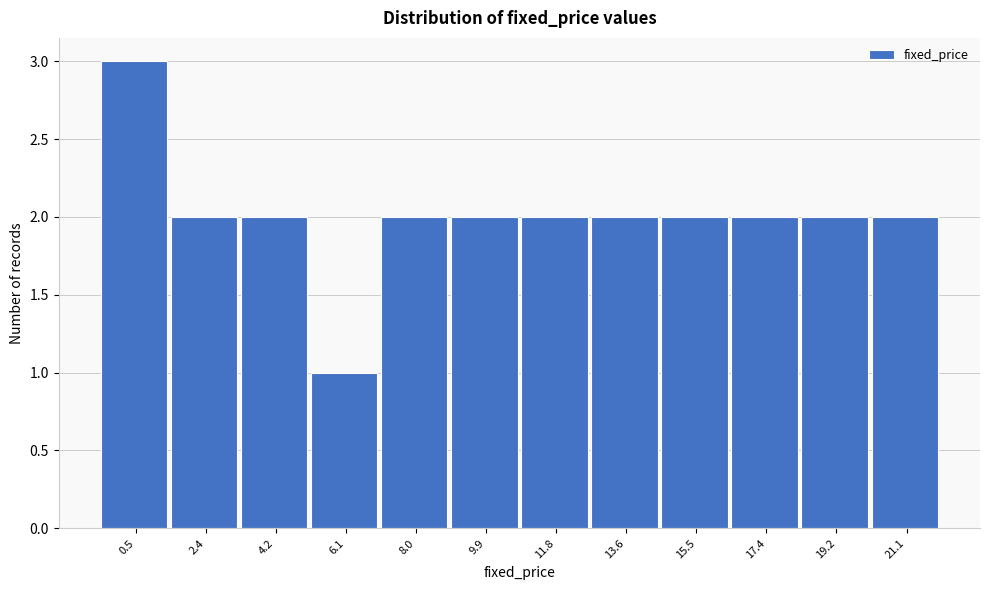

Reading right to left, transcribe all the data shown in this chart.

2	2	2	2	2	2	2	2	1	2	2	3